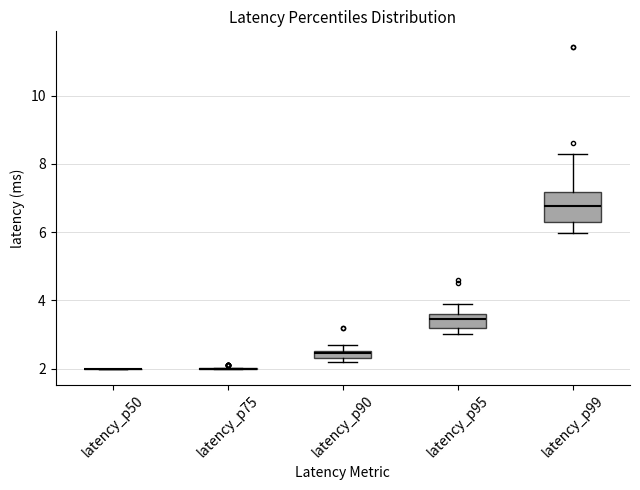

Comparing the boxes themselves (not the whiskers), which one is the tallest?

latency_p99